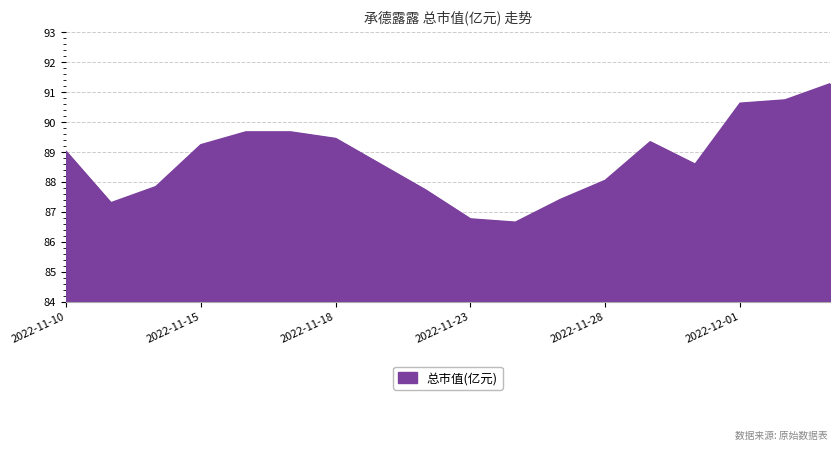

What is the average value?

88.8